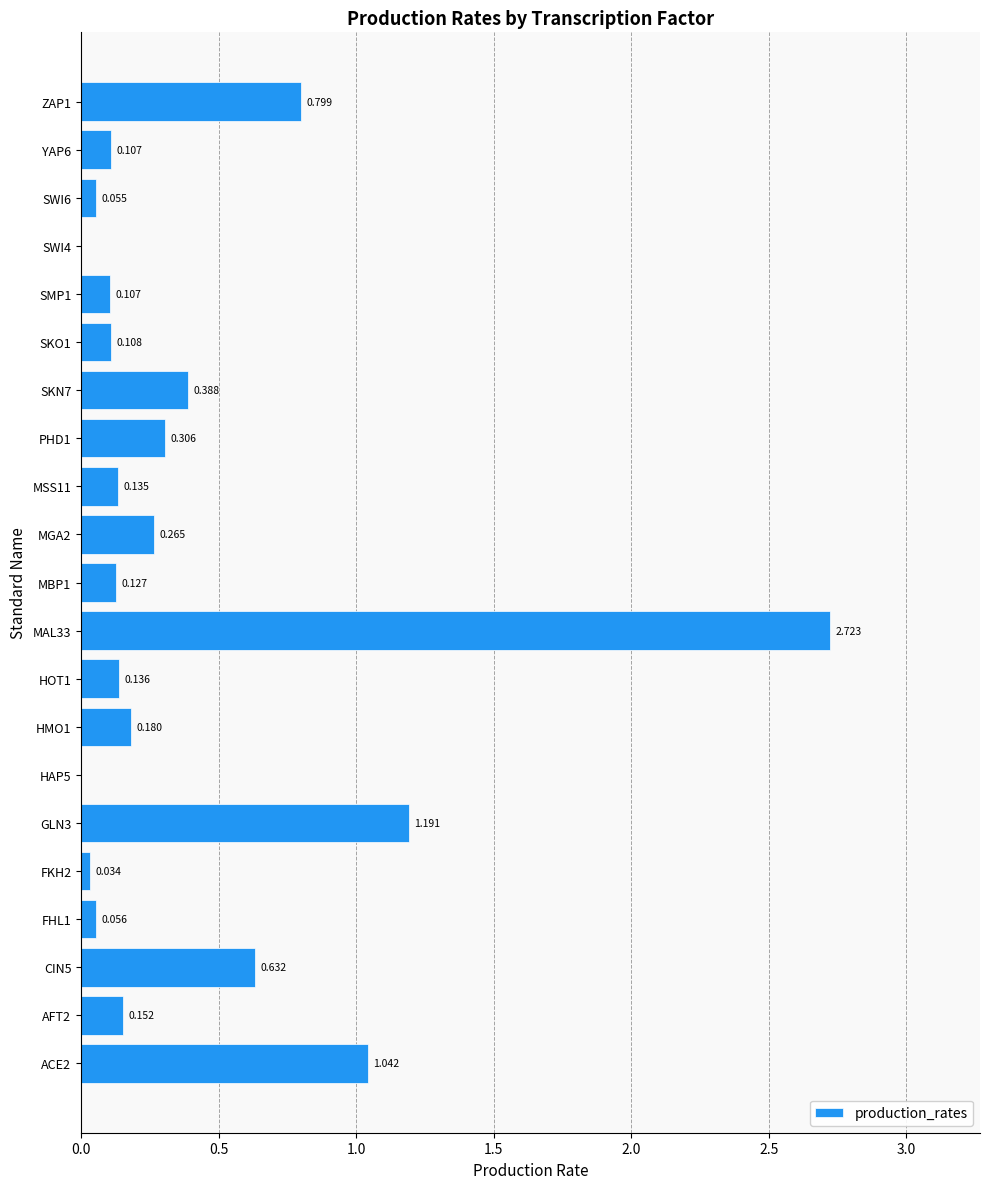

What is the difference between the maximum and minimum values?

2.7